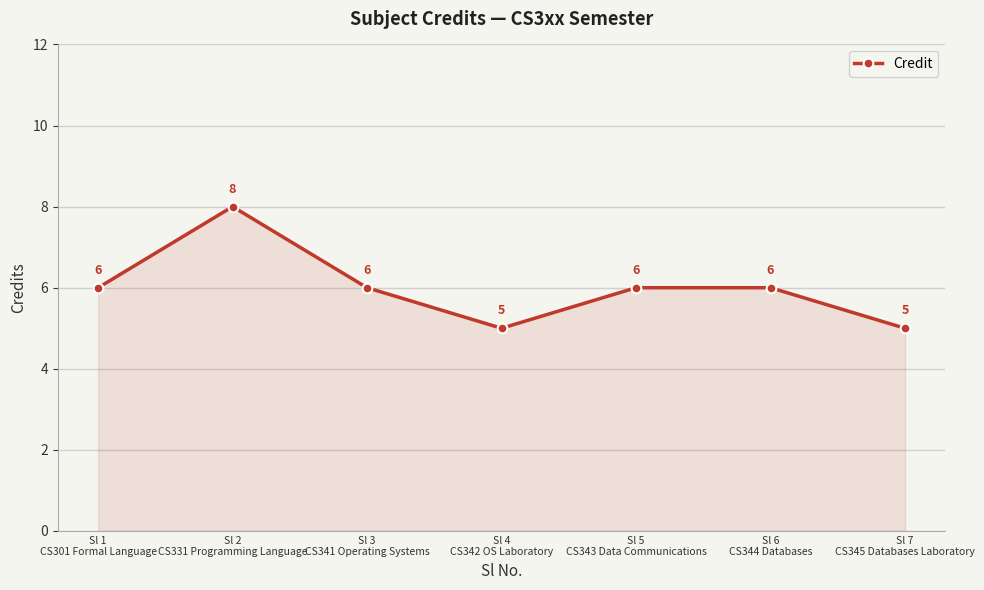

Between Sl 4
CS342 OS Laboratory and Sl 6
CS344 Databases, which is larger?

Sl 6
CS344 Databases